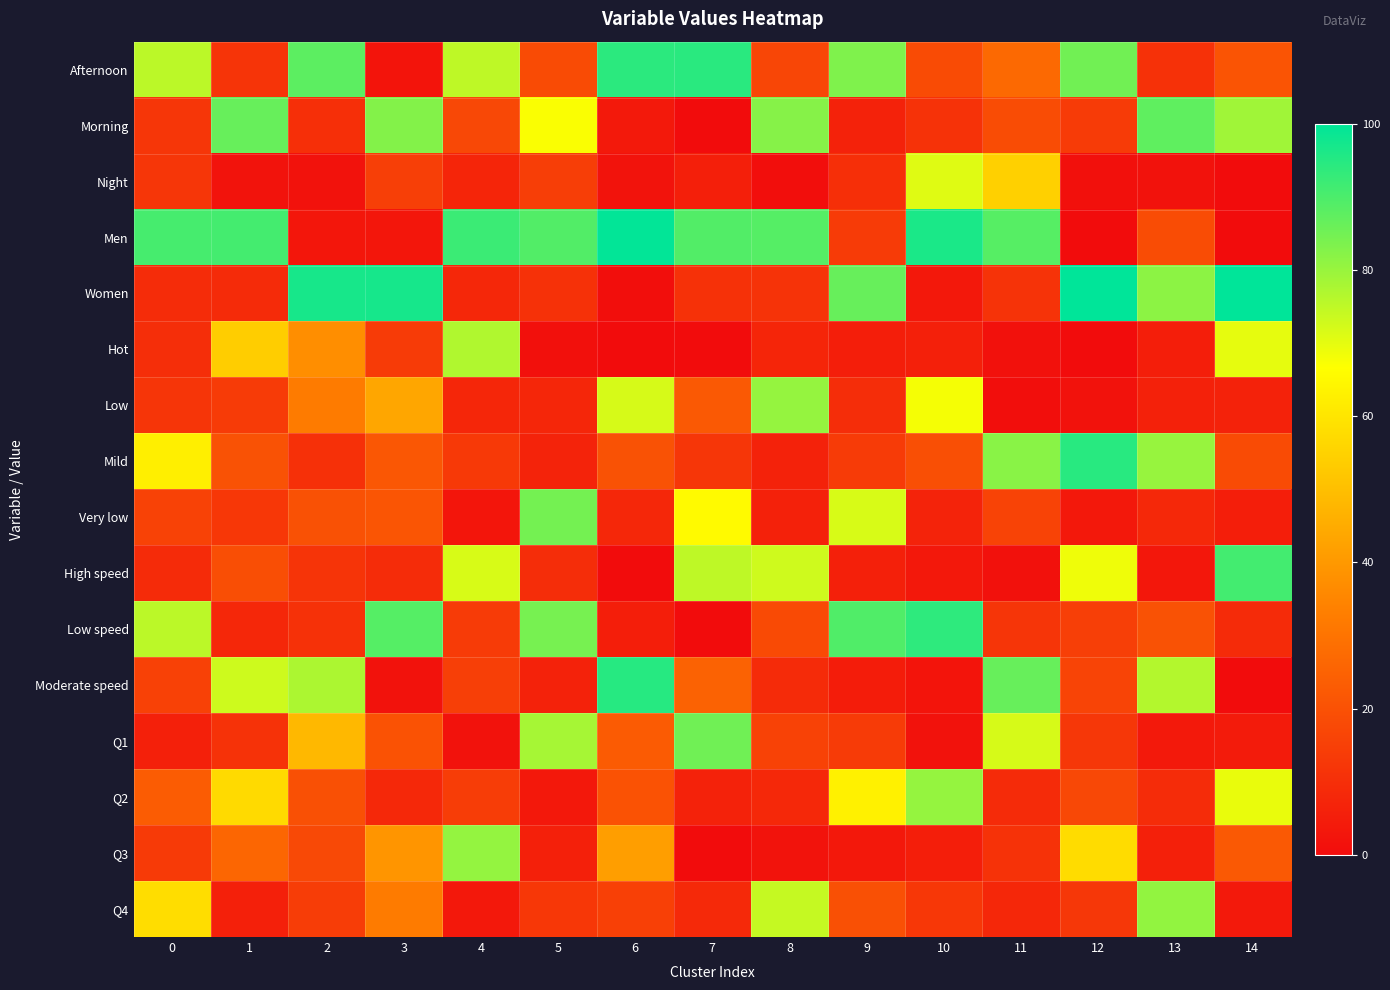

Reading left to right, what are all the values shown in this chart?

Afternoon: 0=75.5	1=11.6	2=87.8	3=2.4	4=75.1	5=18.2	6=94.1	7=94.5	8=16.8	9=83.2	10=18.2	11=27.0	12=85.0	13=10.7	14=21.0
Morning: 0=12.2	1=86.4	2=10.3	3=82.7	4=17.5	5=67.3	6=3.8	7=0.0	8=82.4	9=6.5	10=11.0	11=18.5	12=13.8	13=87.4	14=79.0
Night: 0=12.2	1=2.0	2=1.8	3=14.9	4=7.4	5=14.5	6=2.0	7=5.5	8=0.8	9=10.2	10=70.8	11=54.5	12=1.1	13=1.9	14=0.0
Men: 0=90.7	1=91.0	2=3.0	3=3.1	4=92.0	5=89.1	6=99.6	7=89.2	8=88.8	9=13.5	10=96.3	11=88.5	12=0.0	13=18.4	14=0.0
Women: 0=9.3	1=9.0	2=96.8	3=96.9	4=8.0	5=10.9	6=0.4	7=10.6	8=11.2	9=86.5	10=3.7	11=11.5	12=100.0	13=81.6	14=100.0
Hot: 0=9.8	1=53.6	2=37.3	3=13.5	4=76.9	5=1.1	6=0.0	7=0.0	8=7.3	9=5.3	10=5.9	11=1.5	12=0.0	13=5.4	14=69.8
Low: 0=11.8	1=13.6	2=32.2	3=43.5	4=7.4	5=7.6	6=71.9	7=22.4	8=80.3	9=9.5	10=67.9	11=0.5	12=1.7	13=6.2	14=6.4
Mild: 0=62.6	1=20.3	2=10.4	3=21.8	4=12.9	5=6.7	6=20.2	7=12.3	8=6.3	9=13.5	10=19.4	11=82.0	12=94.6	13=80.2	14=18.3
Very low: 0=15.8	1=12.6	2=20.0	3=21.1	4=2.7	5=84.7	6=7.9	7=65.3	8=6.1	9=71.7	10=6.7	11=16.0	12=3.7	13=8.1	14=5.4
High speed: 0=9.1	1=19.1	2=11.7	3=9.4	4=71.7	5=9.4	6=0.0	7=75.0	8=72.9	9=6.0	10=3.7	11=1.5	12=68.6	13=3.3	14=91.2
Low speed: 0=75.4	1=7.6	2=10.8	3=88.7	4=13.6	5=84.3	6=5.3	7=0.0	8=18.0	9=89.3	10=93.9	11=12.0	12=15.0	13=20.2	14=8.8
Moderate speed: 0=15.5	1=73.2	2=77.5	3=1.9	4=14.7	5=6.3	6=94.7	7=25.0	8=9.0	9=4.7	10=2.5	11=86.5	12=16.4	13=76.6	14=0.0
Q1: 0=5.7	1=11.0	2=48.1	3=20.5	4=1.7	5=78.1	6=23.0	7=85.2	8=15.7	9=13.5	10=1.8	11=72.0	12=12.4	13=3.9	14=4.4
Q2: 0=23.1	1=57.0	2=19.8	3=8.1	4=14.4	5=3.5	6=20.4	7=6.6	8=8.1	9=62.9	10=80.4	11=9.0	12=17.5	13=9.3	14=69.5
Q3: 0=13.4	1=26.1	2=17.7	3=39.2	4=80.5	5=5.8	6=41.4	7=0.0	8=2.0	9=3.7	10=5.1	11=11.0	12=57.6	13=6.0	14=22.4
Q4: 0=57.8	1=5.8	2=14.3	3=32.2	4=3.4	5=12.5	6=15.2	7=8.2	8=74.2	9=19.9	10=12.7	11=8.0	12=12.4	13=80.8	14=3.7